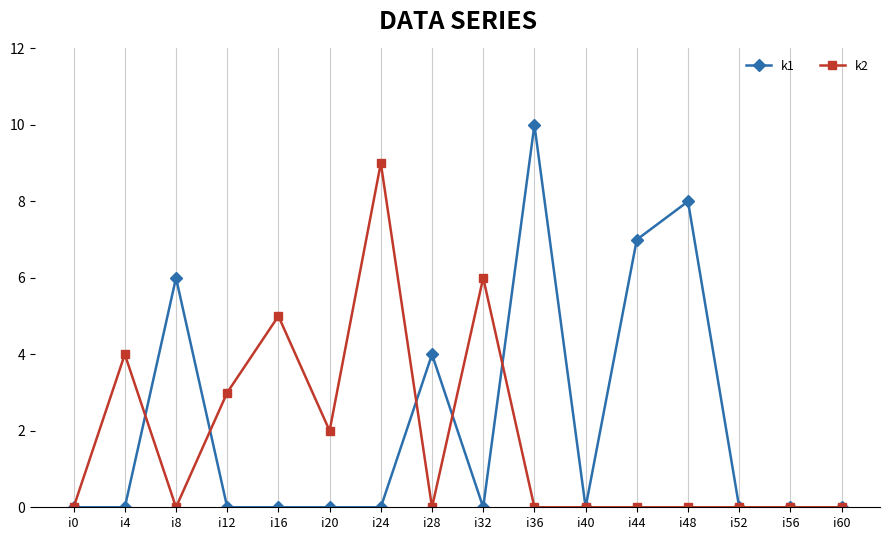

True or false: k2 and k1 cross at least once.

True